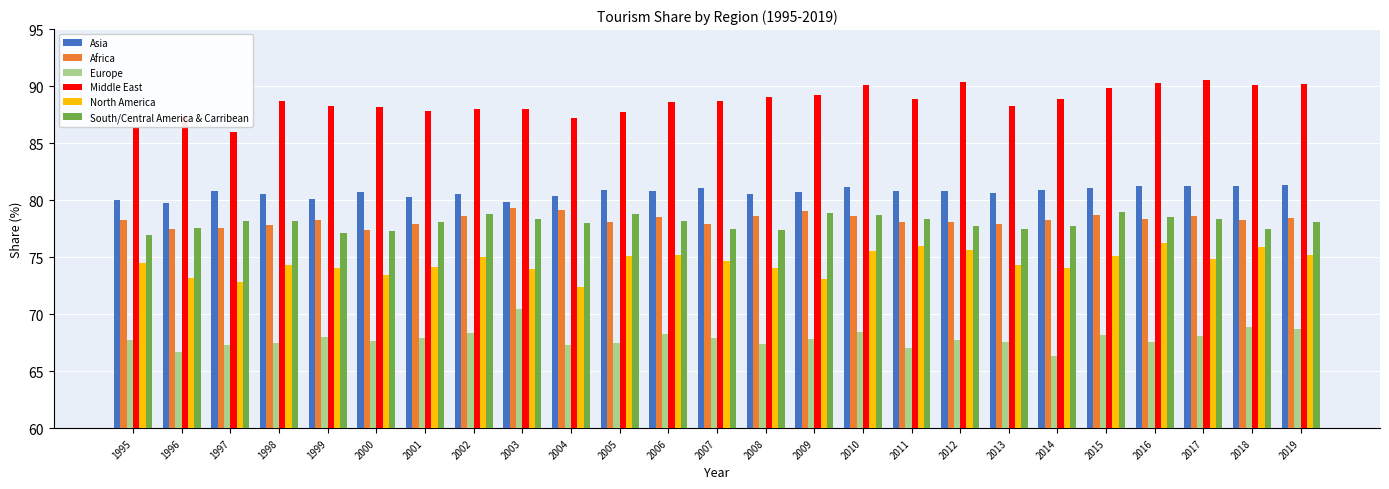

Are the bars horizontal?

No